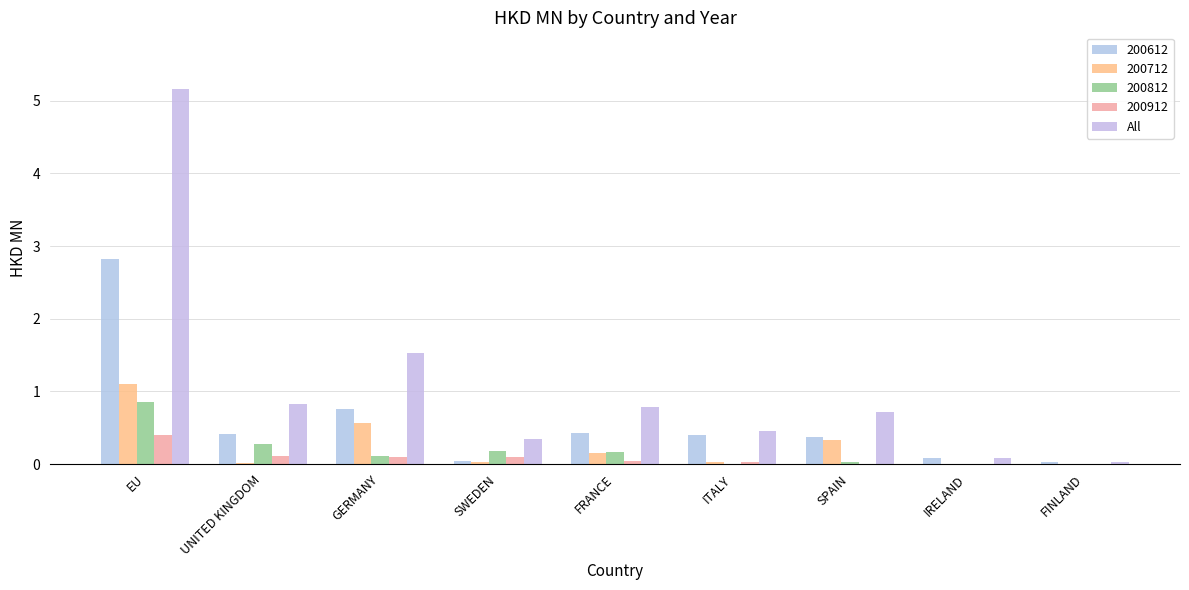

How many categories are shown in the chart?

9